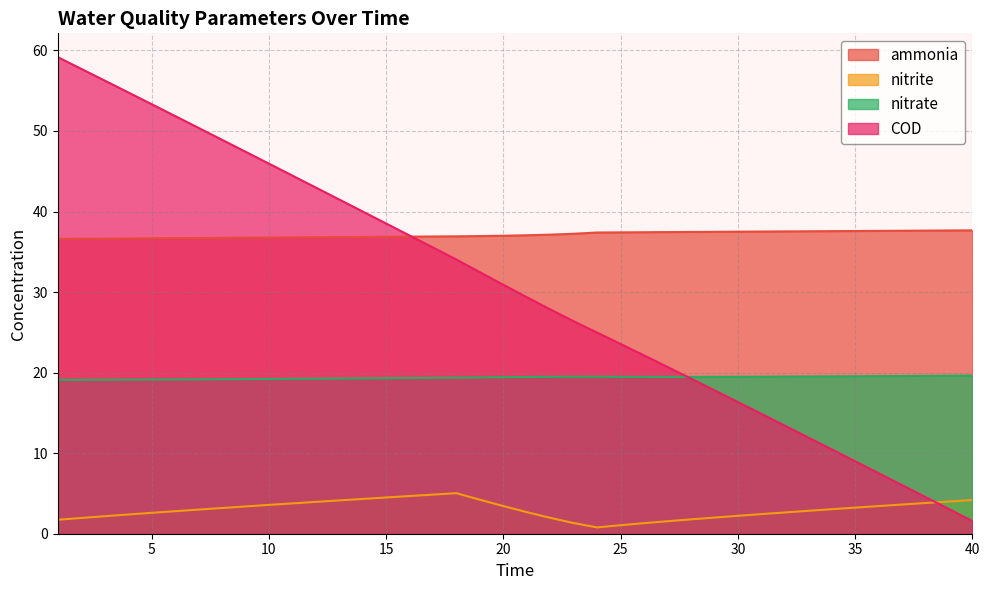

Reading left to right, list all the values displayed in this chart.

ammonia: 36.6	36.6	36.6	36.7	36.7	36.7	36.7	36.7	36.8	36.8	36.8	36.8	36.8	36.8	36.9	36.9	36.9	36.9	37.0	37.0	37.1	37.1	37.2	37.4	37.4	37.4	37.4	37.5	37.5	37.5	37.5	37.5	37.6	37.6	37.6	37.6	37.6	37.6	37.6	37.7
nitrite: 1.7	2.0	2.2	2.4	2.6	2.8	3.0	3.2	3.4	3.6	3.8	4.0	4.1	4.3	4.5	4.7	4.9	5.0	4.2	3.4	2.7	2.0	1.3	0.8	1.1	1.3	1.6	1.8	2.0	2.2	2.4	2.6	2.8	3.0	3.2	3.4	3.6	3.8	4.0	4.2
nitrate: 19.1	19.1	19.1	19.1	19.1	19.2	19.2	19.2	19.2	19.2	19.2	19.3	19.3	19.3	19.3	19.3	19.4	19.4	19.4	19.4	19.5	19.5	19.5	19.5	19.5	19.5	19.5	19.5	19.5	19.5	19.5	19.5	19.5	19.5	19.5	19.6	19.6	19.6	19.6	19.6
COD: 59.2	57.7	56.3	54.8	53.3	51.9	50.4	48.9	47.4	46.0	44.5	43.0	41.5	40.0	38.5	37.0	35.5	34.0	32.5	30.9	29.4	27.9	26.4	25.0	23.6	22.1	20.7	19.3	17.8	16.4	14.9	13.4	11.9	10.5	9.0	7.5	6.0	4.6	3.1	1.6